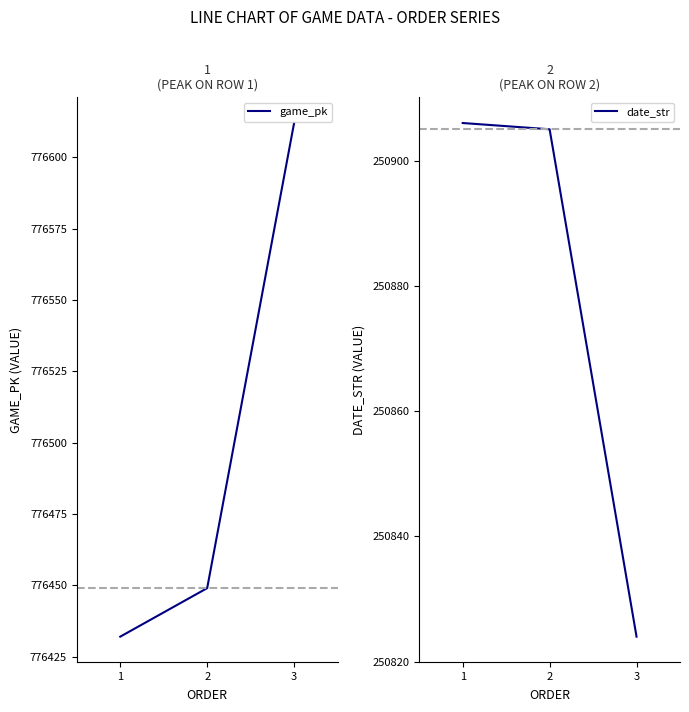

Where does the game_pk series first go above 776449?

3